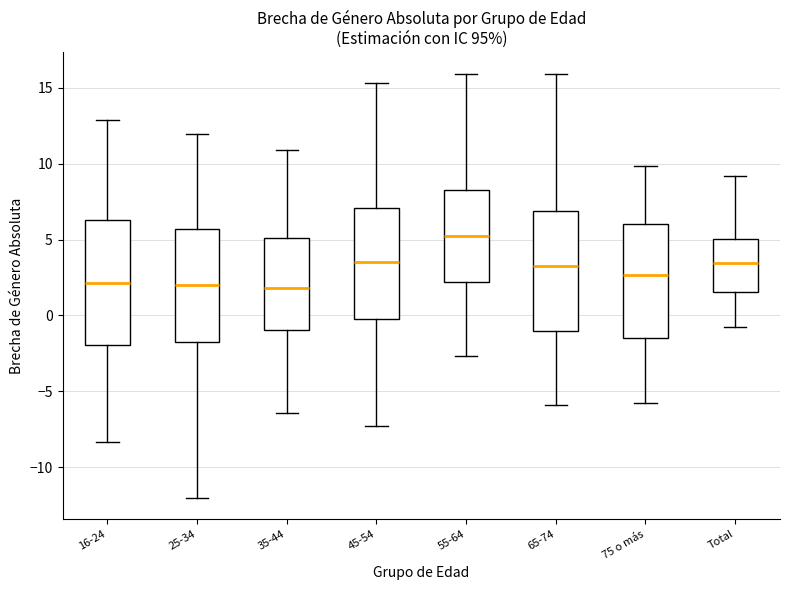

Where is the upper edge of the box for 65-74 on the y-axis? The values are not printed on the chart, so give them approximately, as read against the axis.

7.0